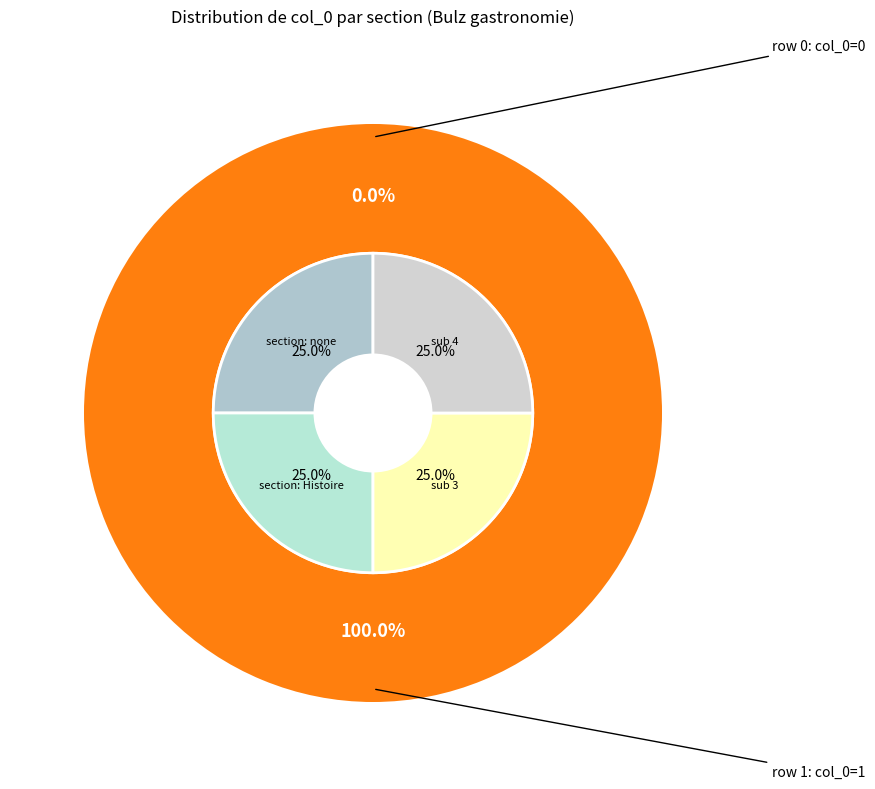

Does Portail:Botanique/Articles liés (row 0) represent more than half of the total?

No